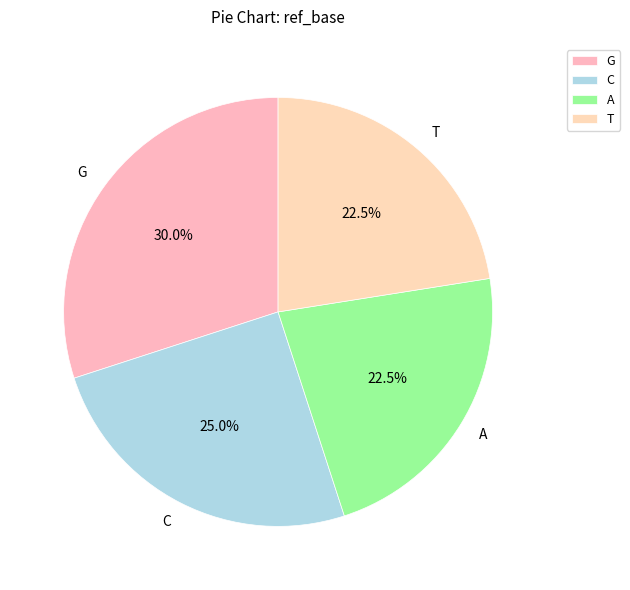

Does any single category account for the majority?

No